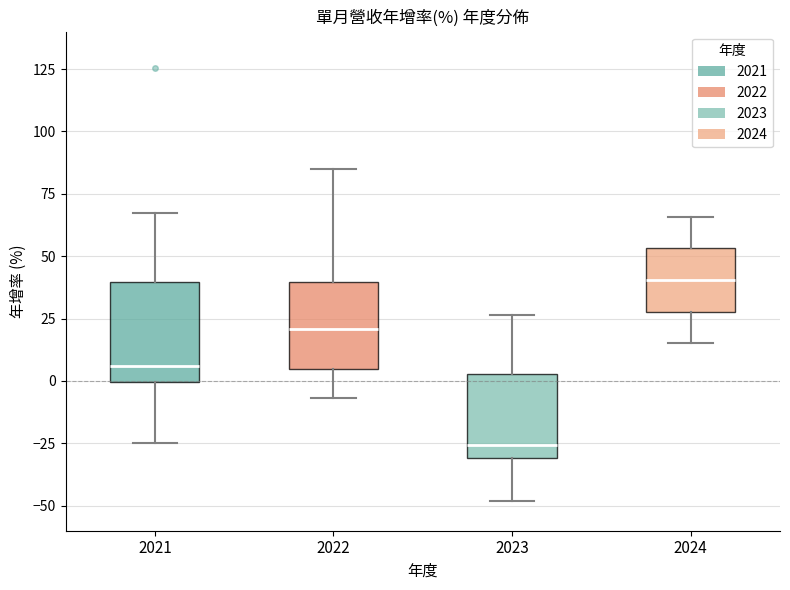

Where does the median line of the box at x = 2021 sit on the y-axis? The values are not printed on the chart, so give them approximately, as read against the axis.

5